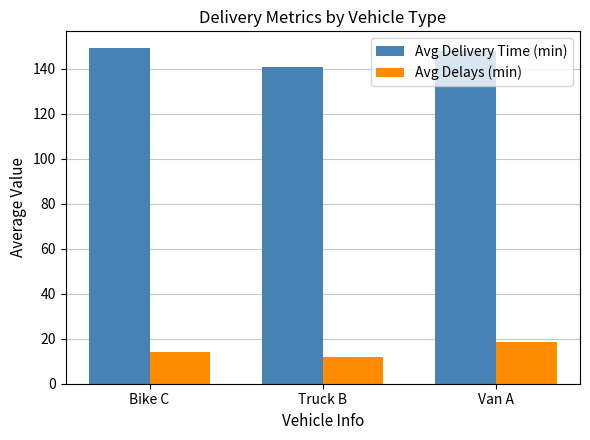

Reading left to right, extract all data points from this chart.

Avg Delivery Time (min): Bike C=149.2	Truck B=140.9	Van A=147.8
Avg Delays (min): Bike C=14.3	Truck B=11.8	Van A=18.5